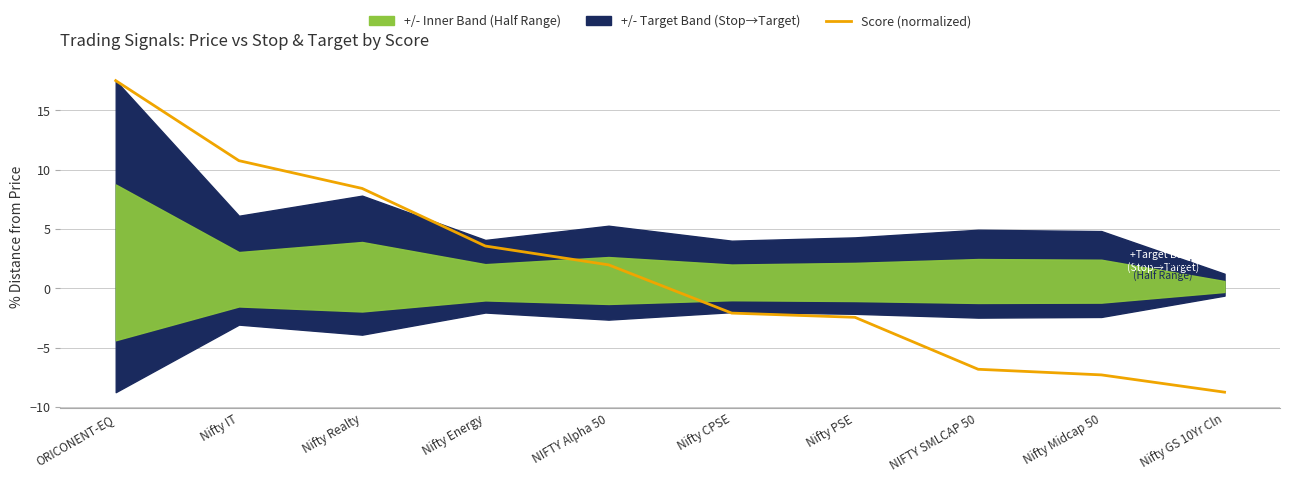

True or false: there are more than 0 points higher than both neighbors.

False